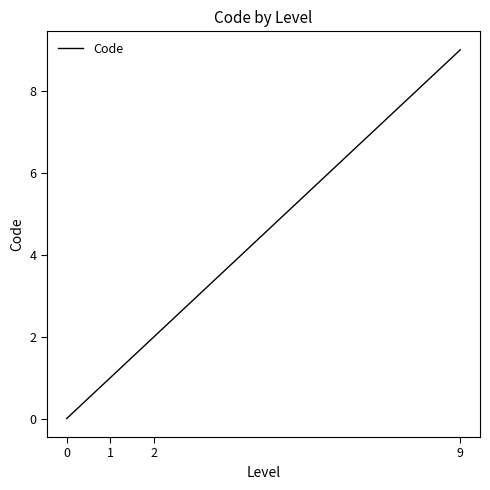

Rank the categories by value from lowest to highest.

0, 1, 2, 9